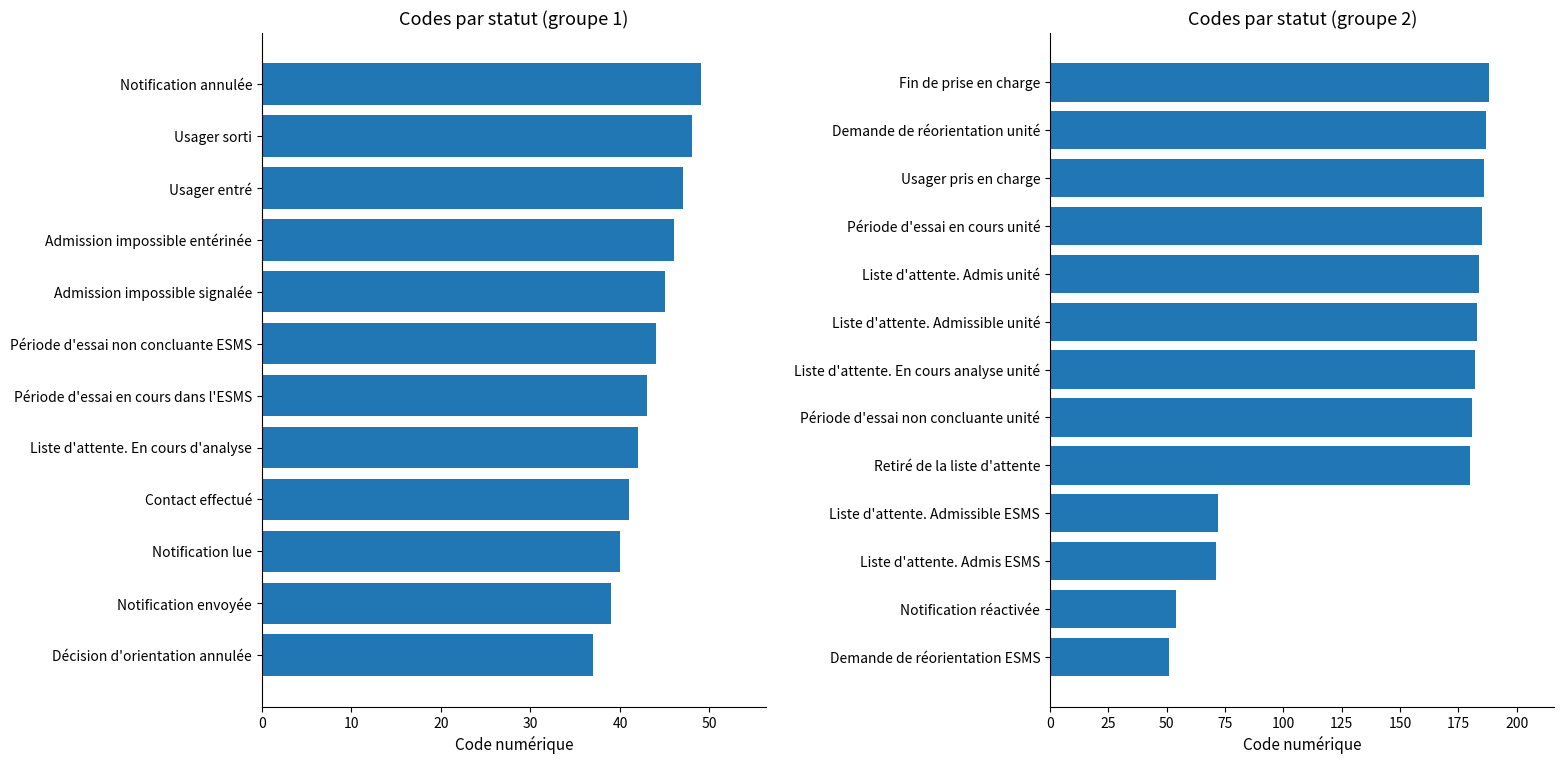

How many values are below 182?

6